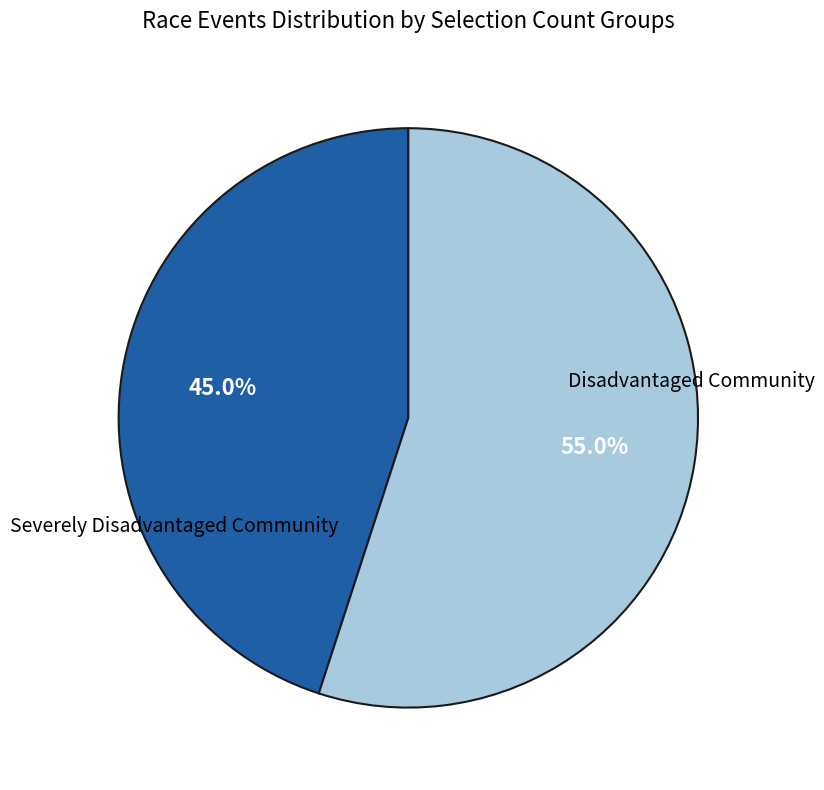

How many slices are in this pie chart?

2